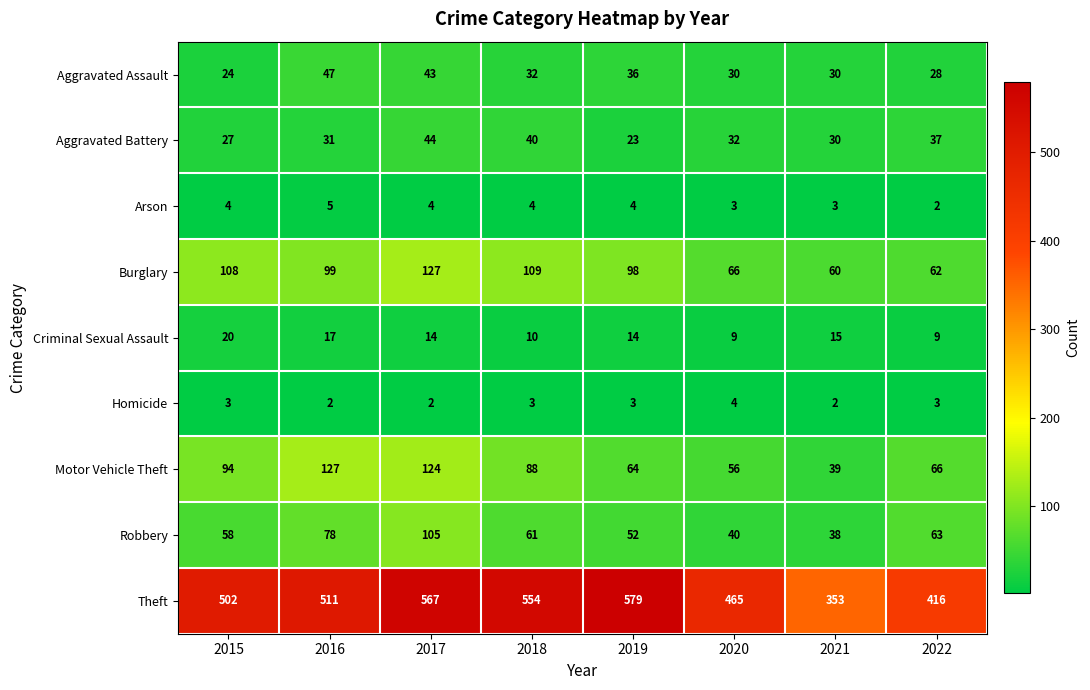

Rank the series at 2018 from highest to lowest value.

Theft, Burglary, Motor Vehicle Theft, Robbery, Aggravated Battery, Aggravated Assault, Criminal Sexual Assault, Arson, Homicide